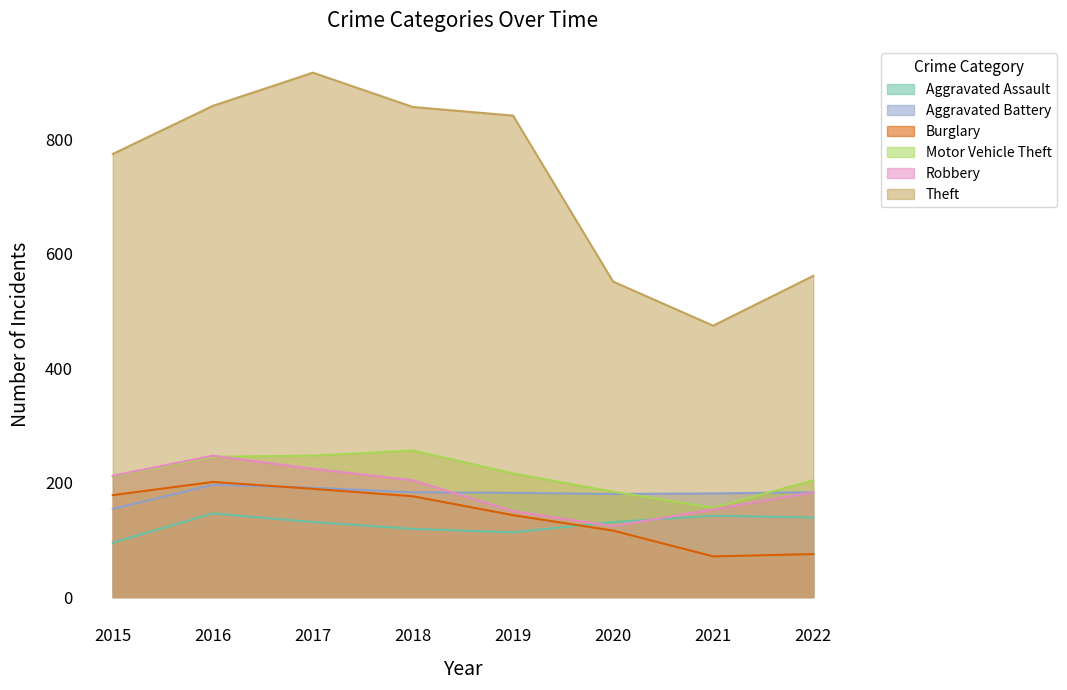

What are all the series names shown in the legend?

Aggravated Assault, Aggravated Battery, Burglary, Motor Vehicle Theft, Robbery, Theft